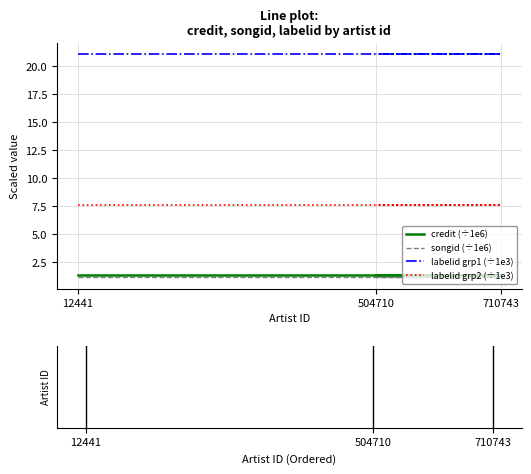

Which series has the widest spread of values?

credit (÷1e6)